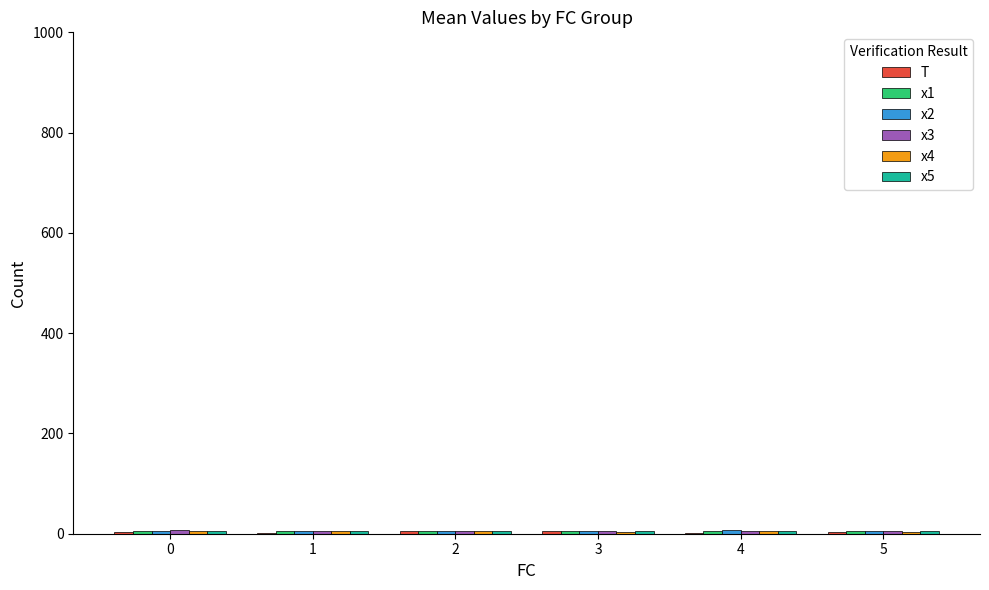

Which series has the largest range (max minus min)?

T